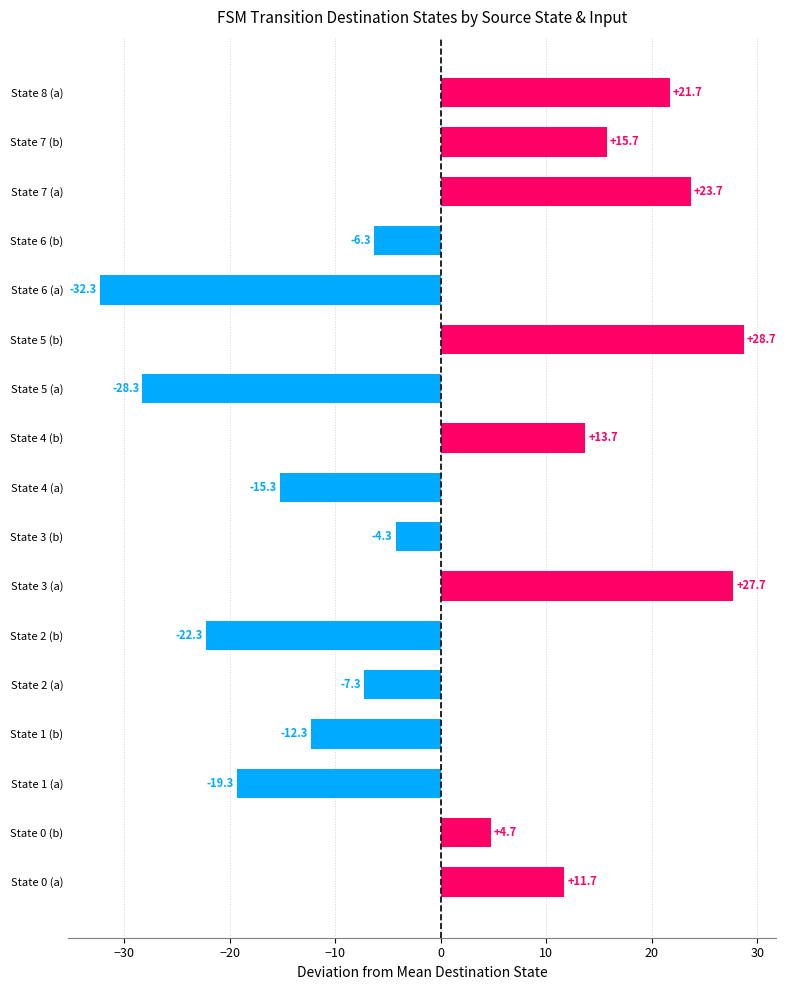

How many values are below zero?

9